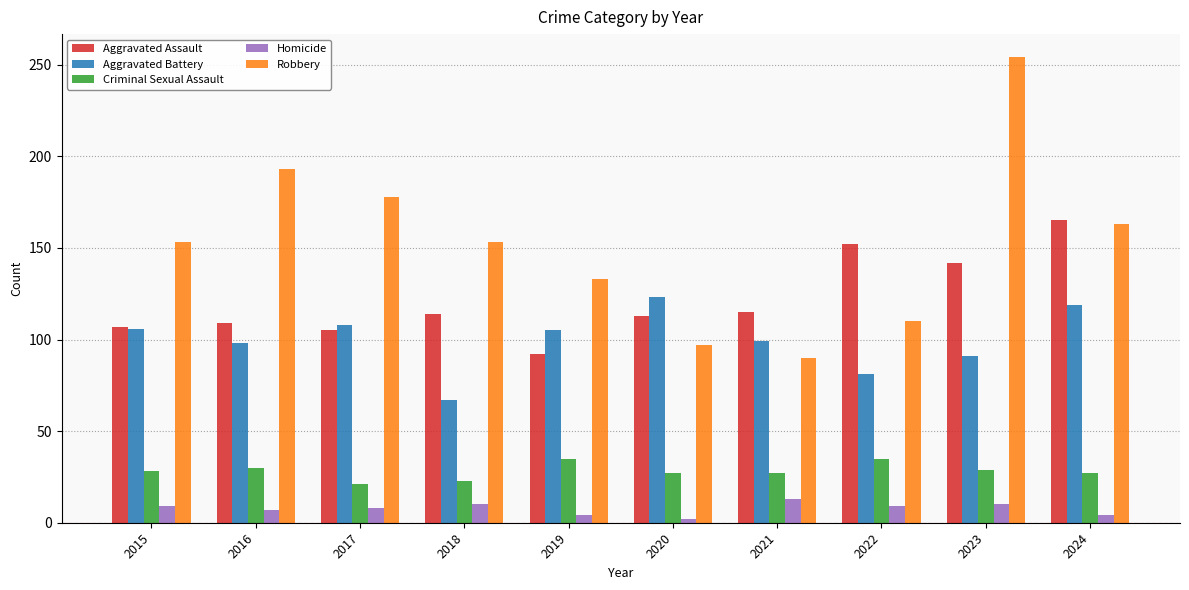

What is the difference between the maximum and minimum values in the Robbery series?

164